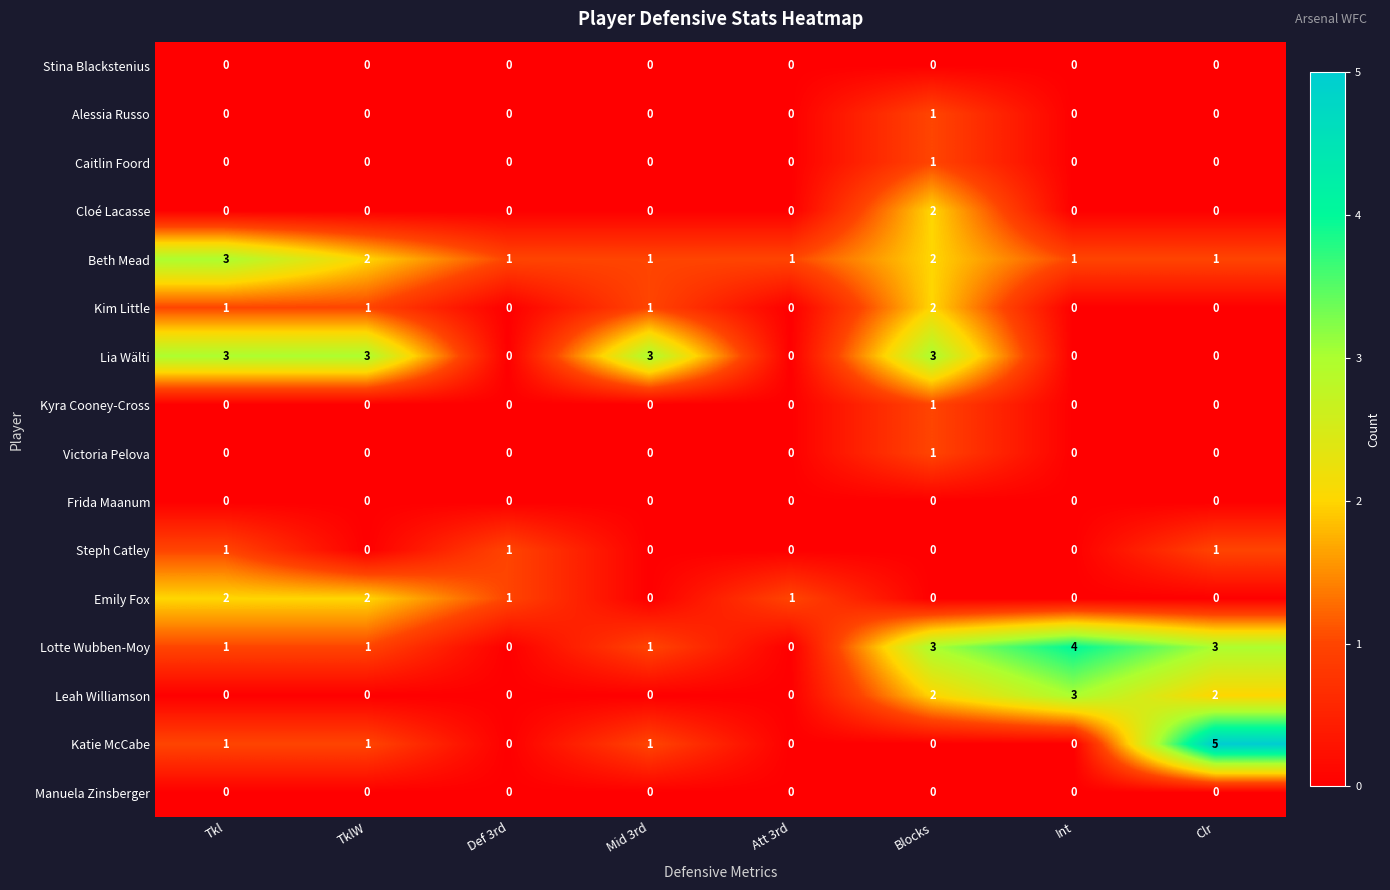

What is the sum of all Leah Williamson values?

7